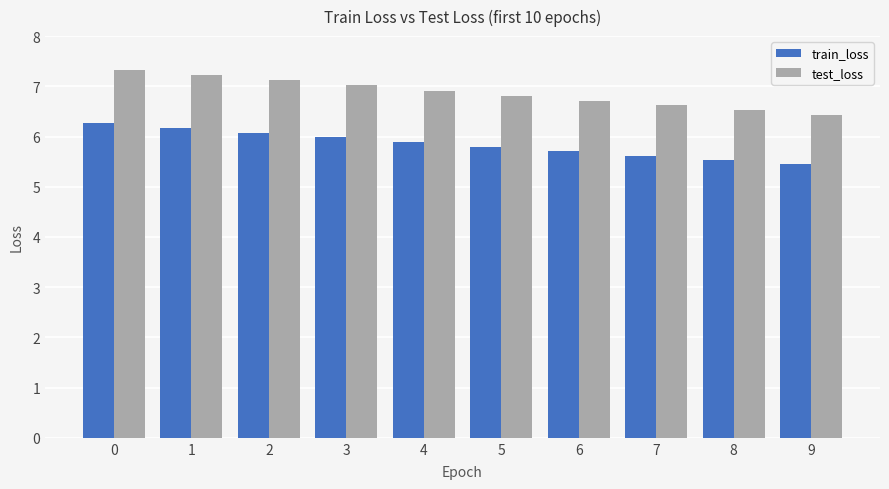

What is the value of the test_loss bar at the 6th from the left?

6.8